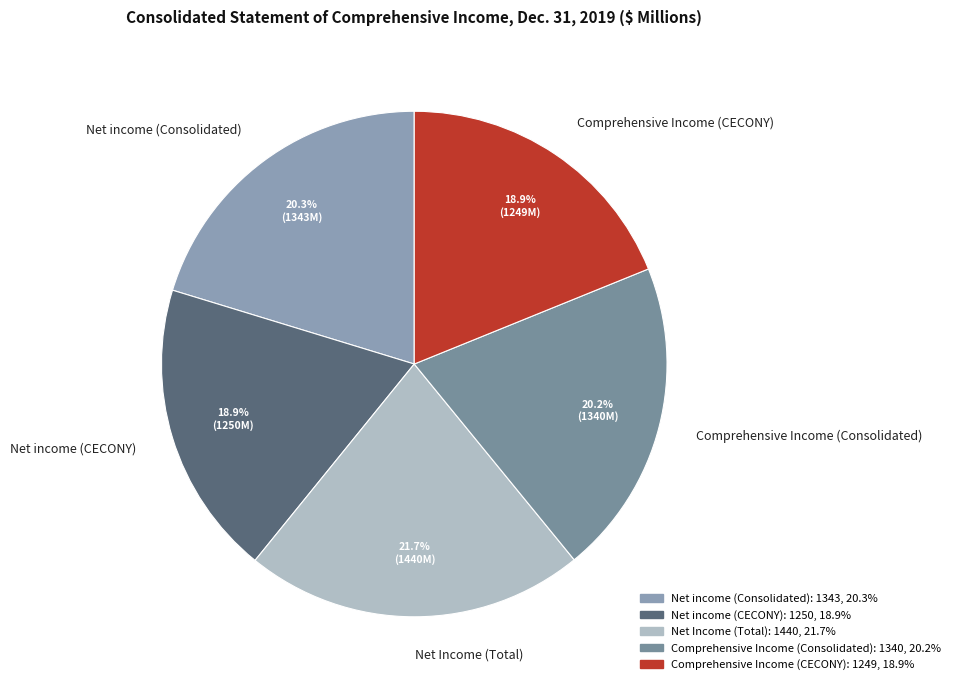

Does any single category account for the majority?

No